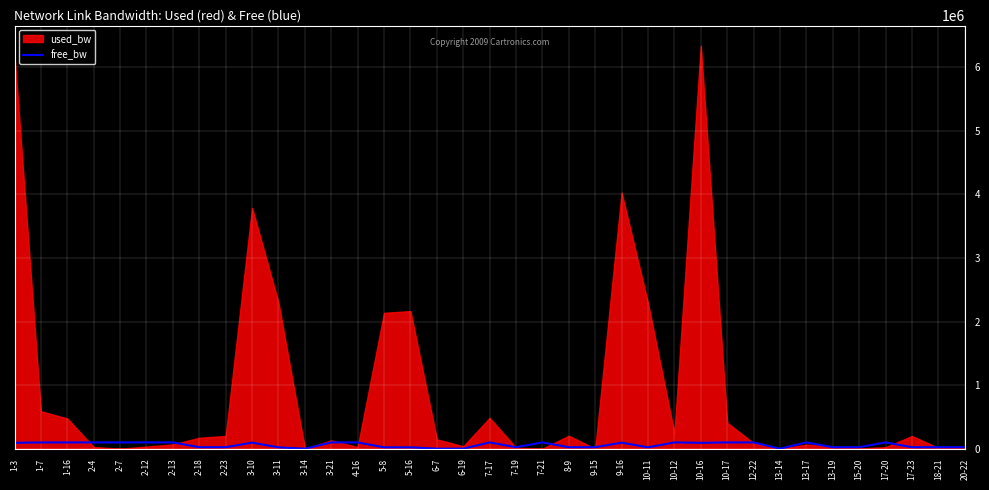

True or false: there are more than 0 points higher than both neighbors.

True